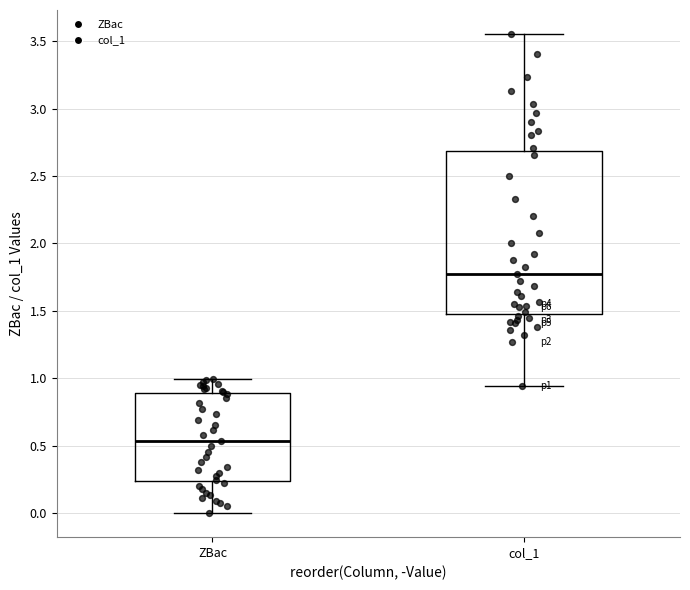

Where is the upper edge of the box for col_1 on the y-axis? The values are not printed on the chart, so give them approximately, as read against the axis.

2.70